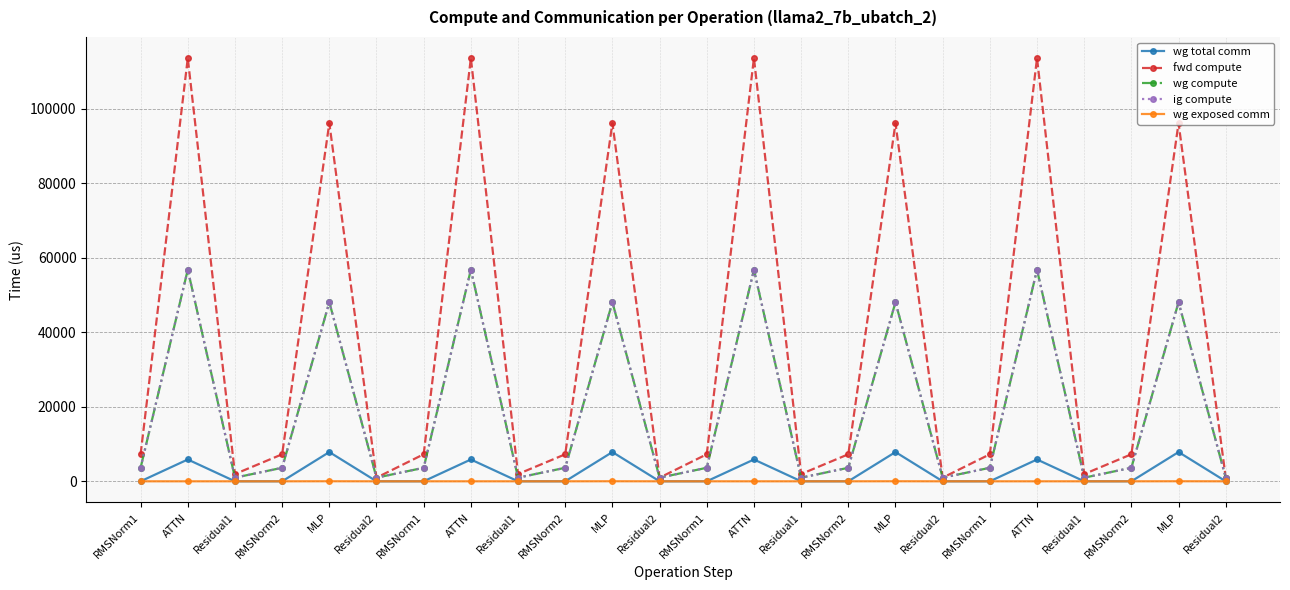

Which series has the largest range (max minus min)?

fwd compute